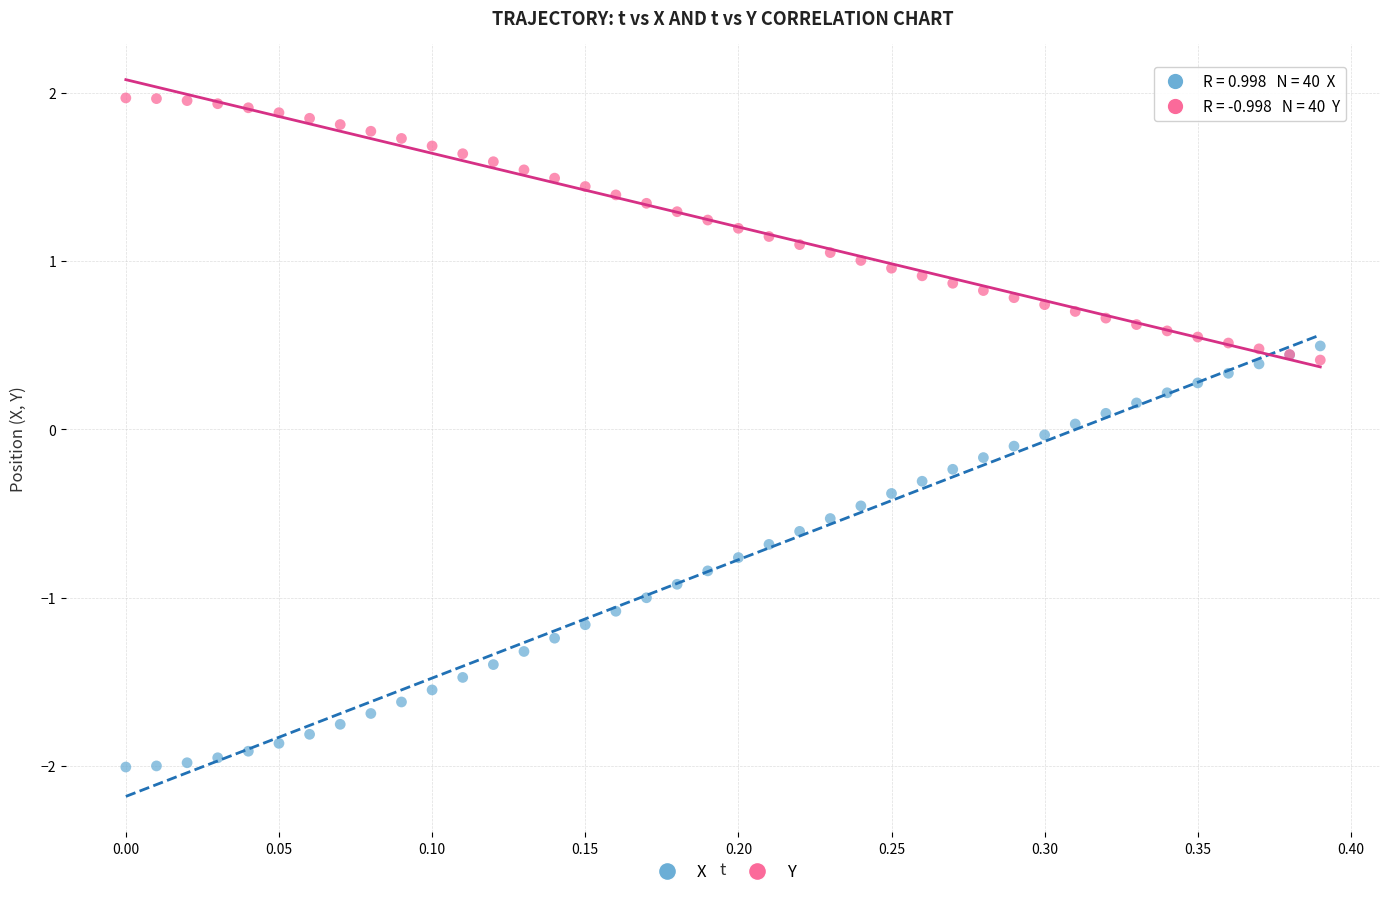

What are all the series names shown in the legend?

X, Y